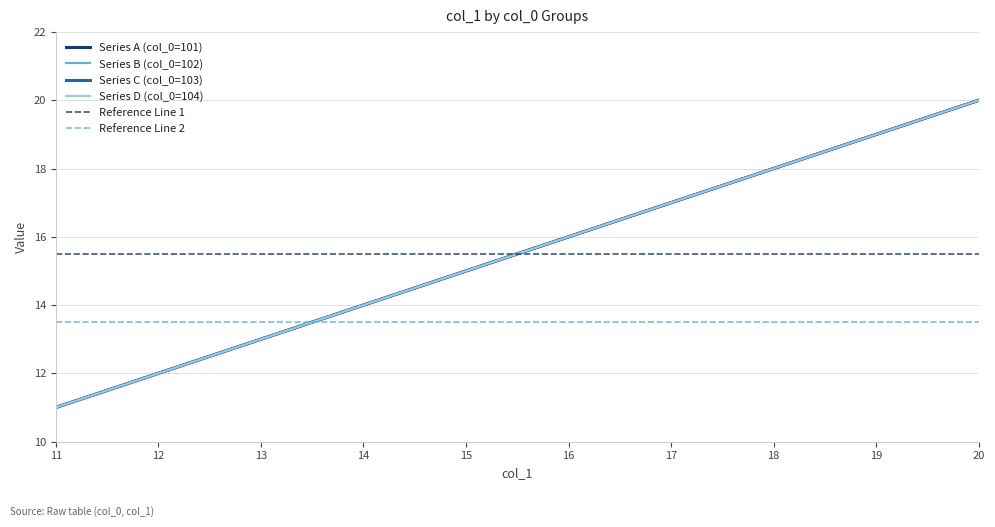

Which series has the largest range (max minus min)?

Series A (col_0=101)